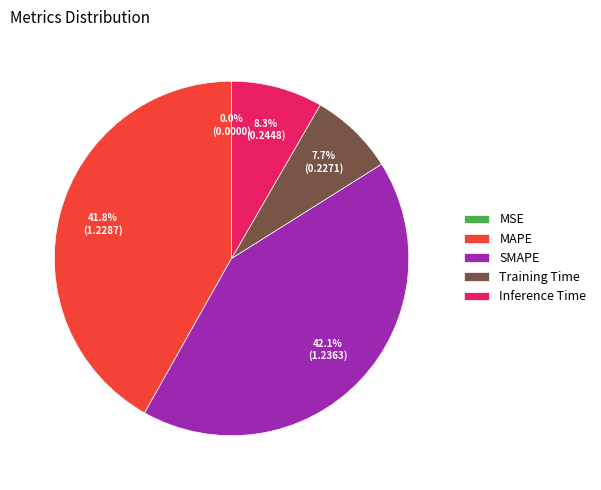

Which category has the smallest portion of the pie?

MSE